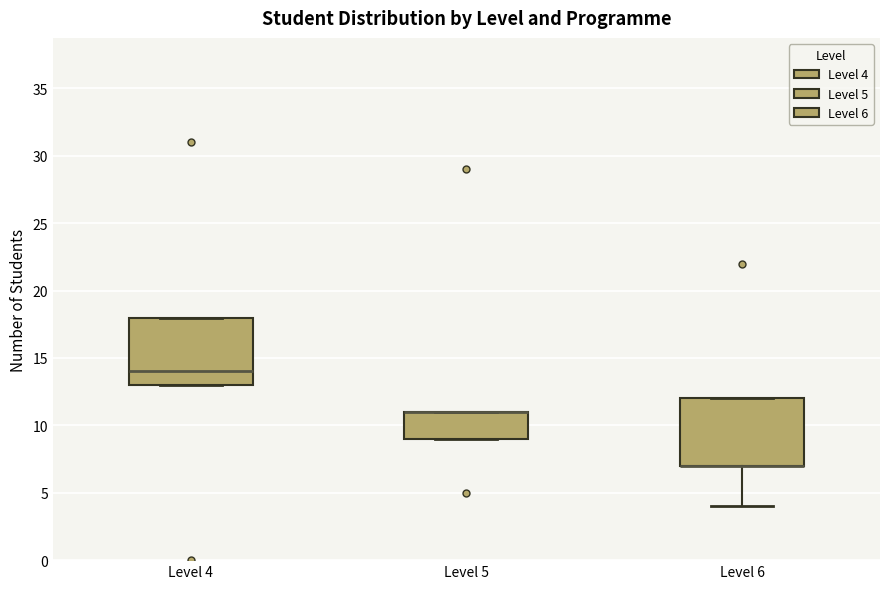

Reading left to right, transcribe this box plot: for each box, give where its median line is, the range the box spans, and where its two whiskers end, as read against the y-axis. The values are not printed on the chart, so give them approximately, as read against the axis.

Level 4: median 14, box 13 to 18, whiskers 13 to 18
Level 5: median 11 (drawn on the box's upper edge), box 9 to 11, whiskers 9 to 11
Level 6: median 7 (drawn on the box's lower edge), box 7 to 12, whiskers 4 to 12